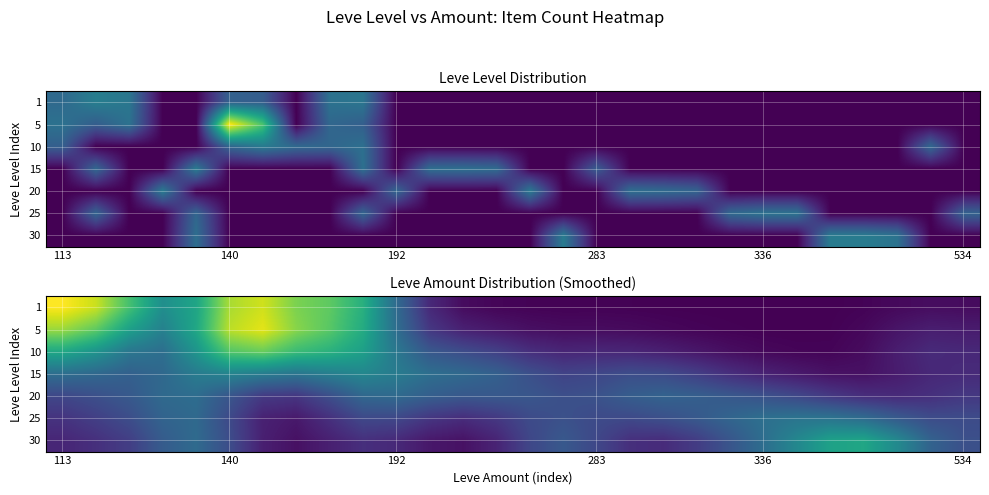

At how many categories does at least one series exceed 0?

28